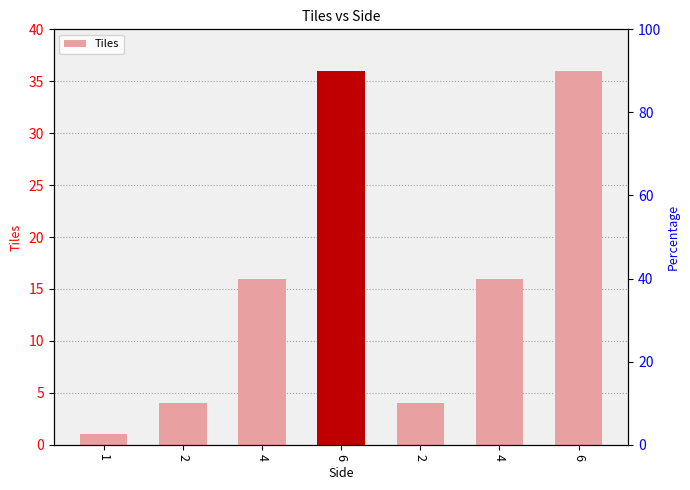

List the labels in order of value, largest first.

6, 6, 4, 4, 2, 2, 1